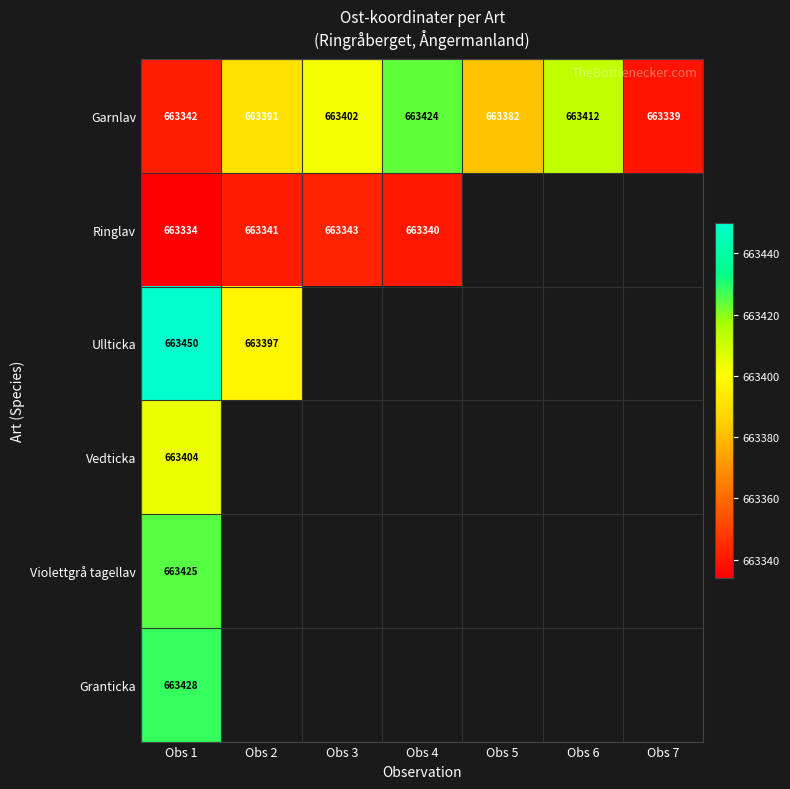

At how many categories does at least one series exceed 663360?

6